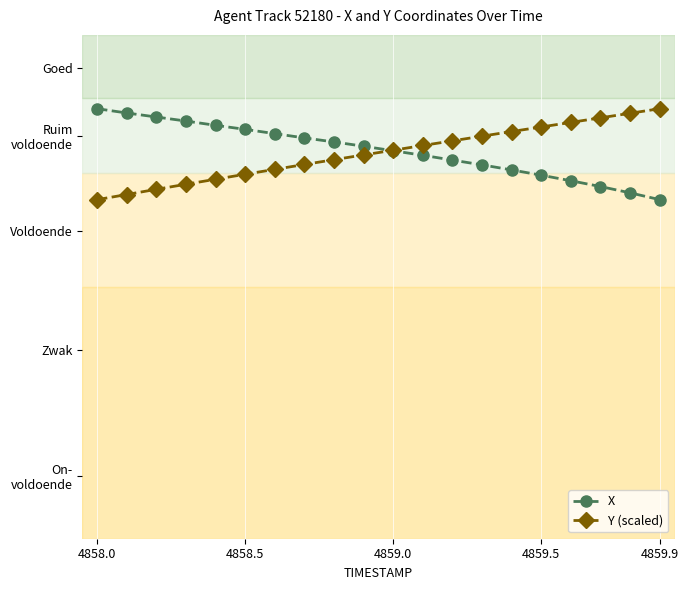

Count the Y (scaled) values in the range 581 to 582.

20